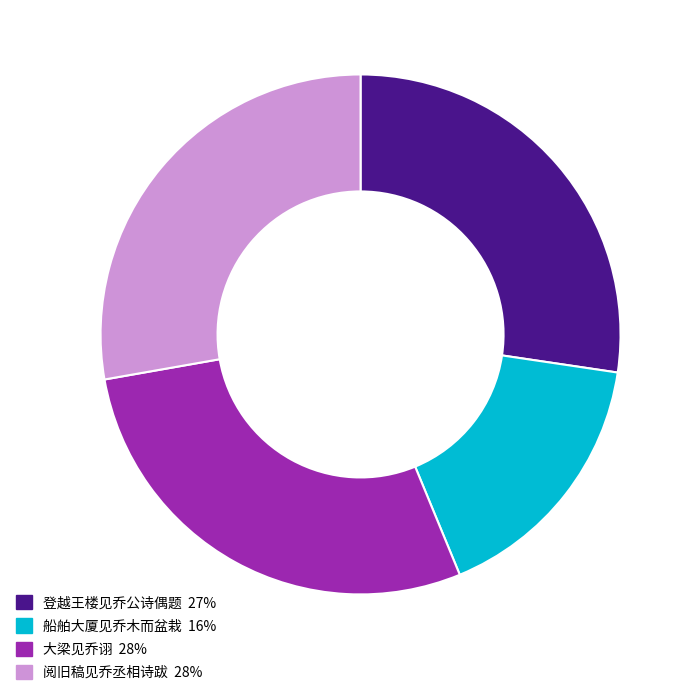

Count the number of slices in the pie.

4